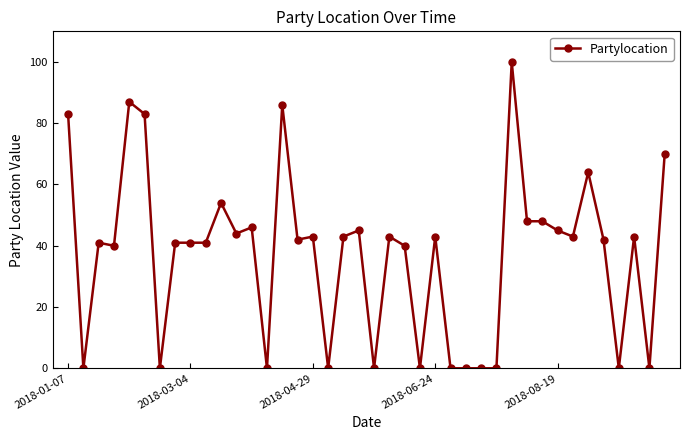

What is the sum of all values?

1489